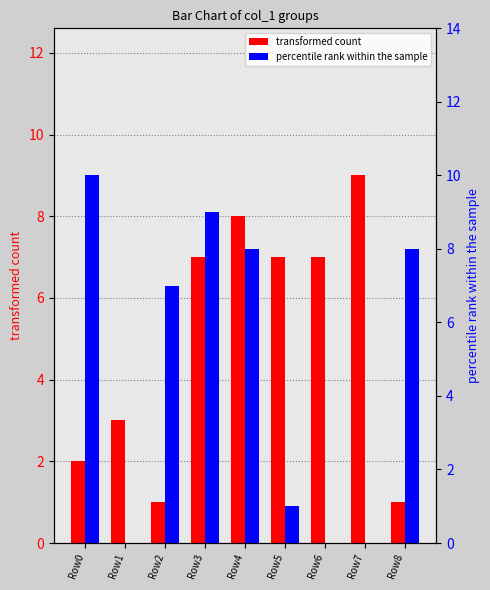

At which category is the sum across all series the highest?

Row3